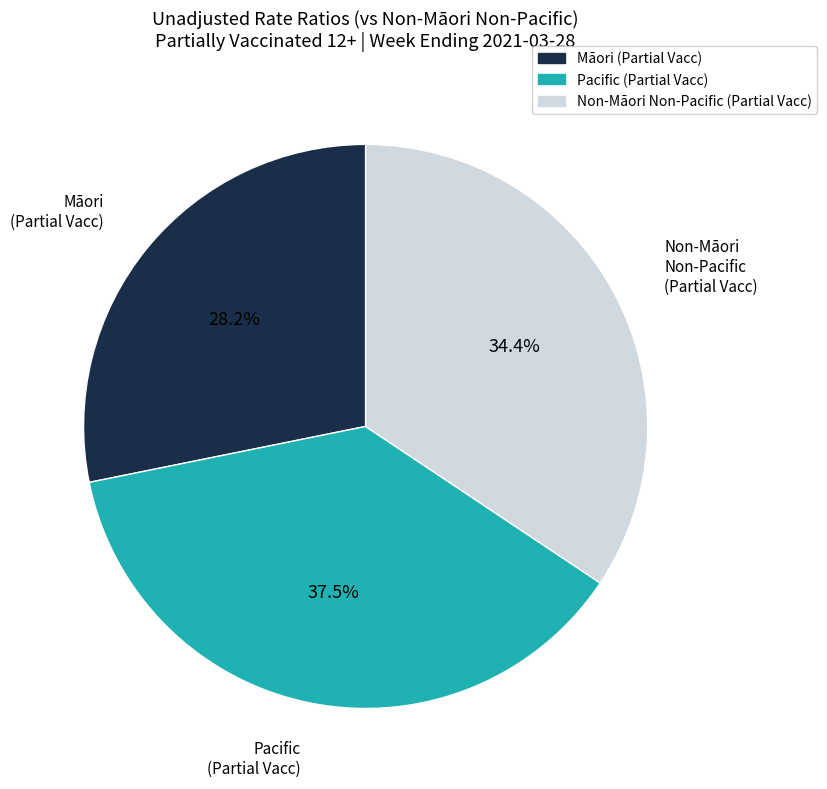

Is there a majority slice in this chart?

No